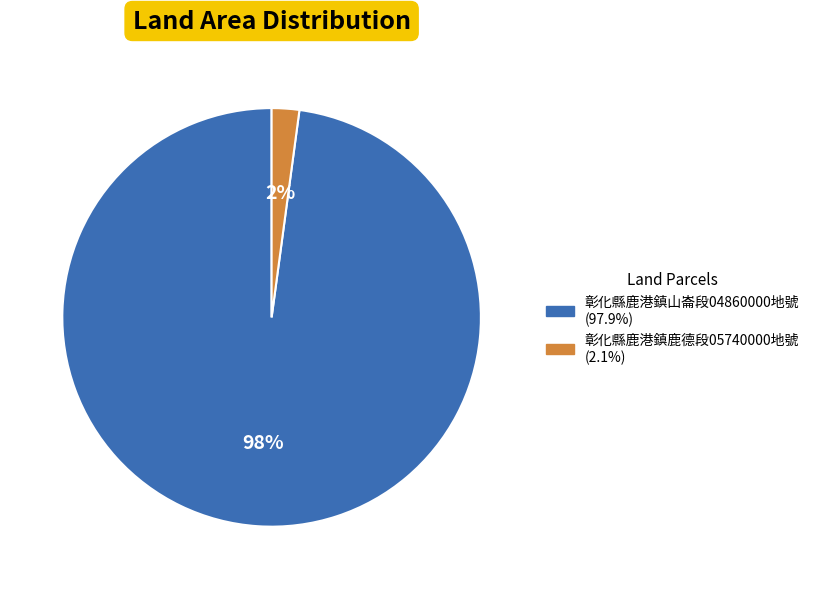

To the nearest percent, what is the average slice percentage?

50%